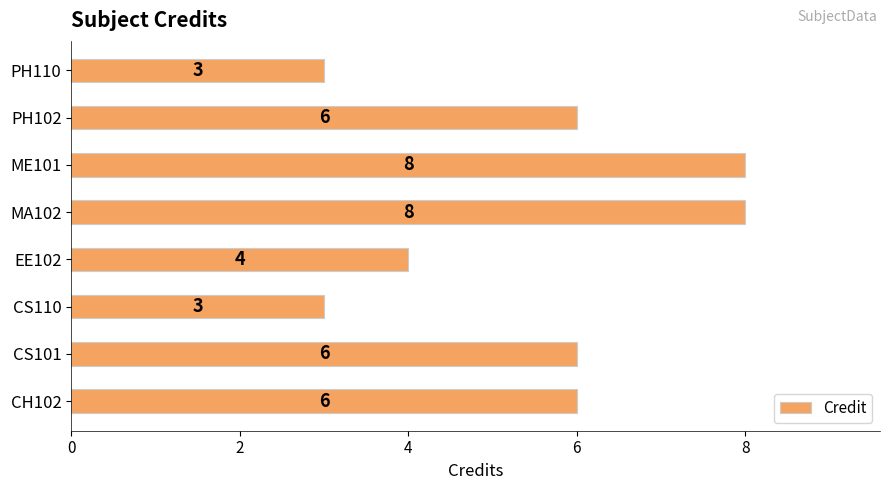

What is the average value?

6